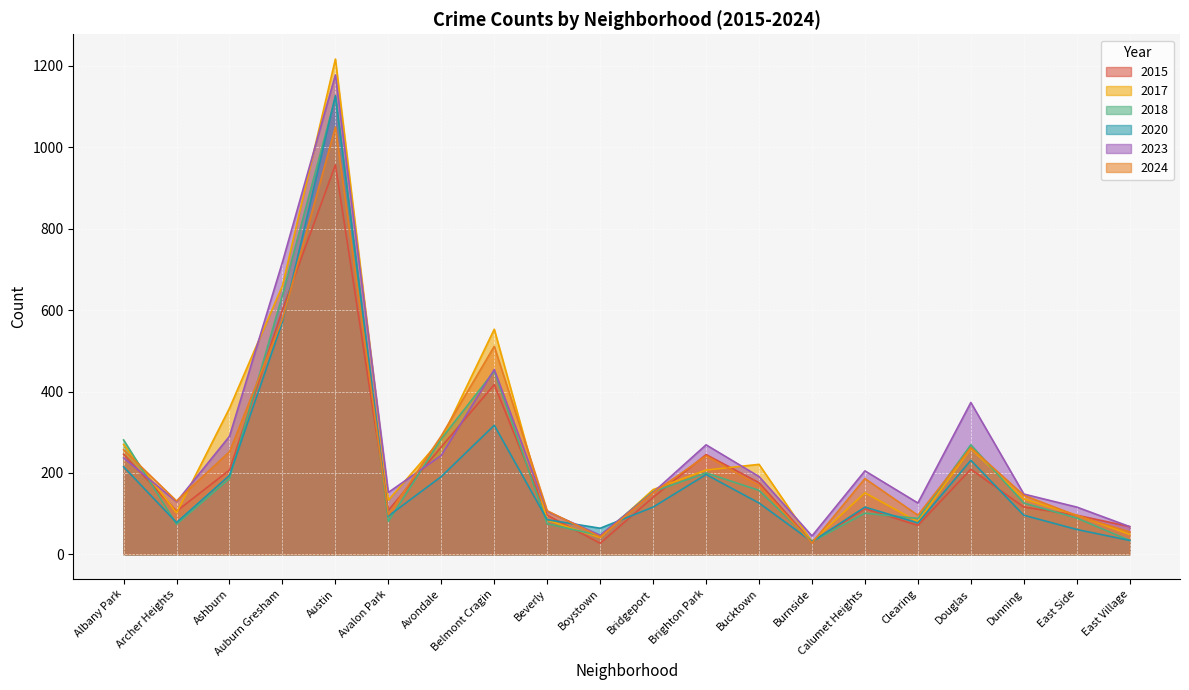

What is the average value of the 2015 series?

215